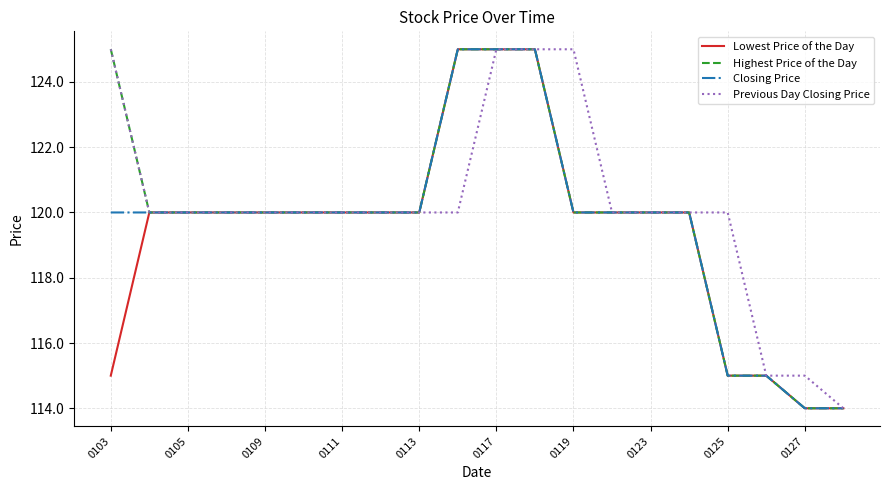

What is the greatest value displayed?

125